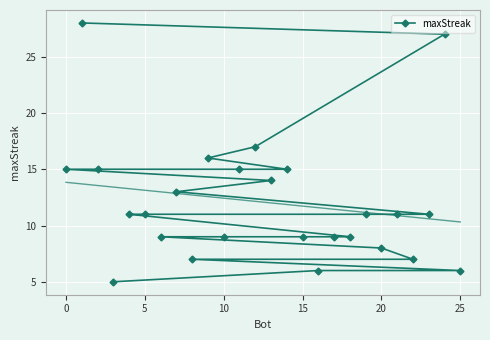

What is the value of the 4th point from the left?

16